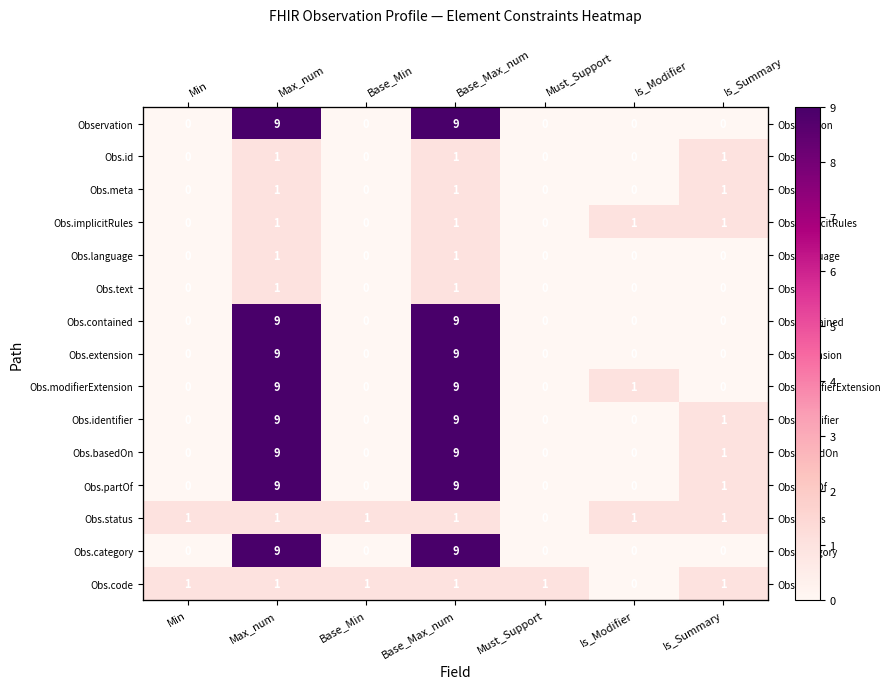

What is the difference between the second highest and second lowest values in the Obs.category series?

9